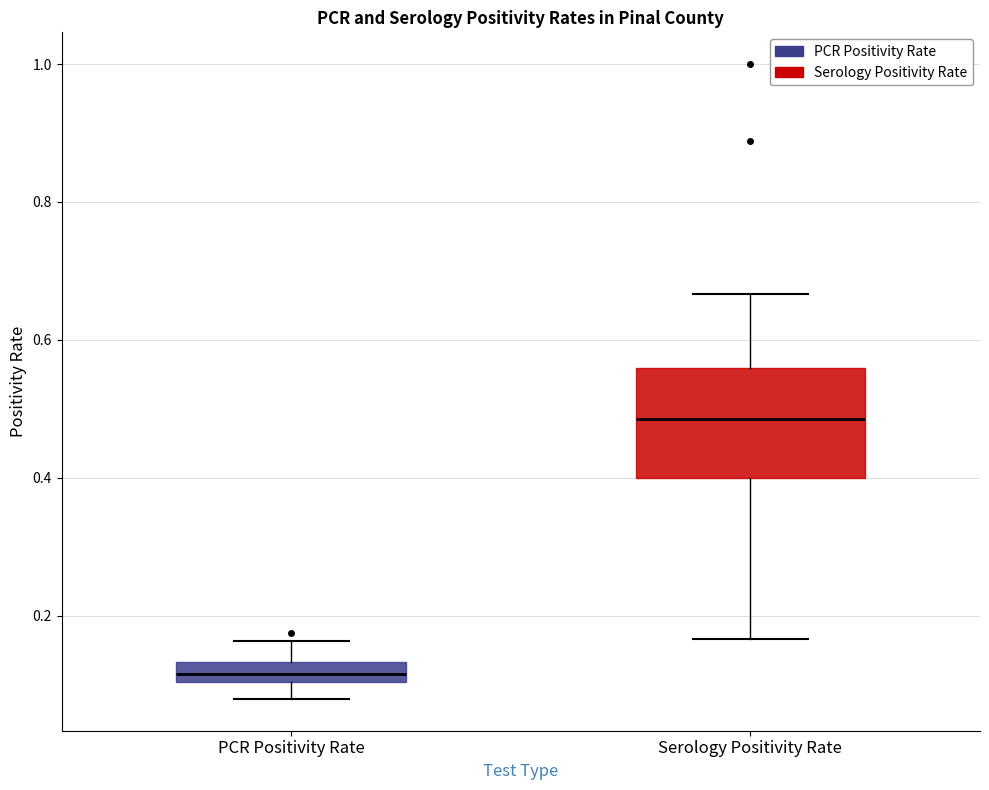

Which box's median line is the lowest?

PCR Positivity Rate